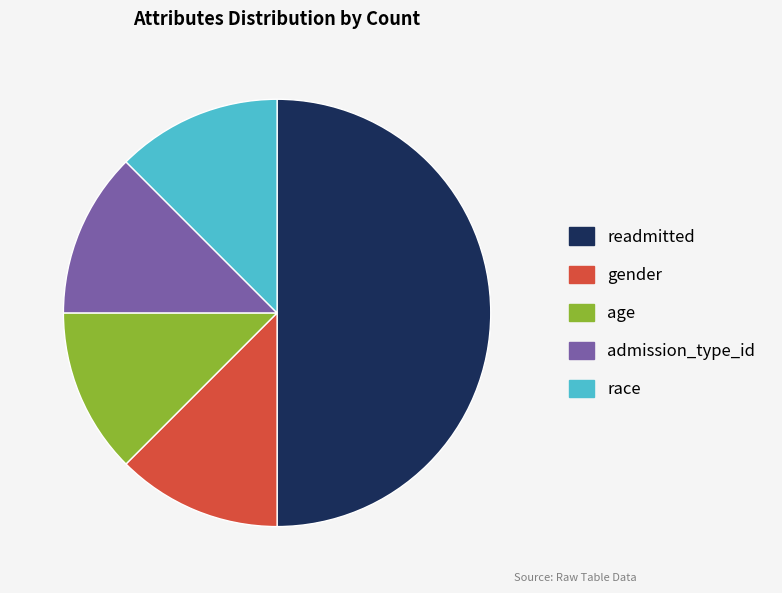

Count the number of slices in the pie.

5